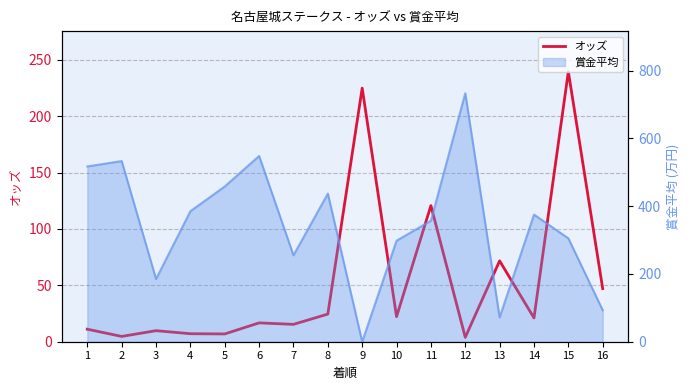

What value does the data have at 6?

16.7